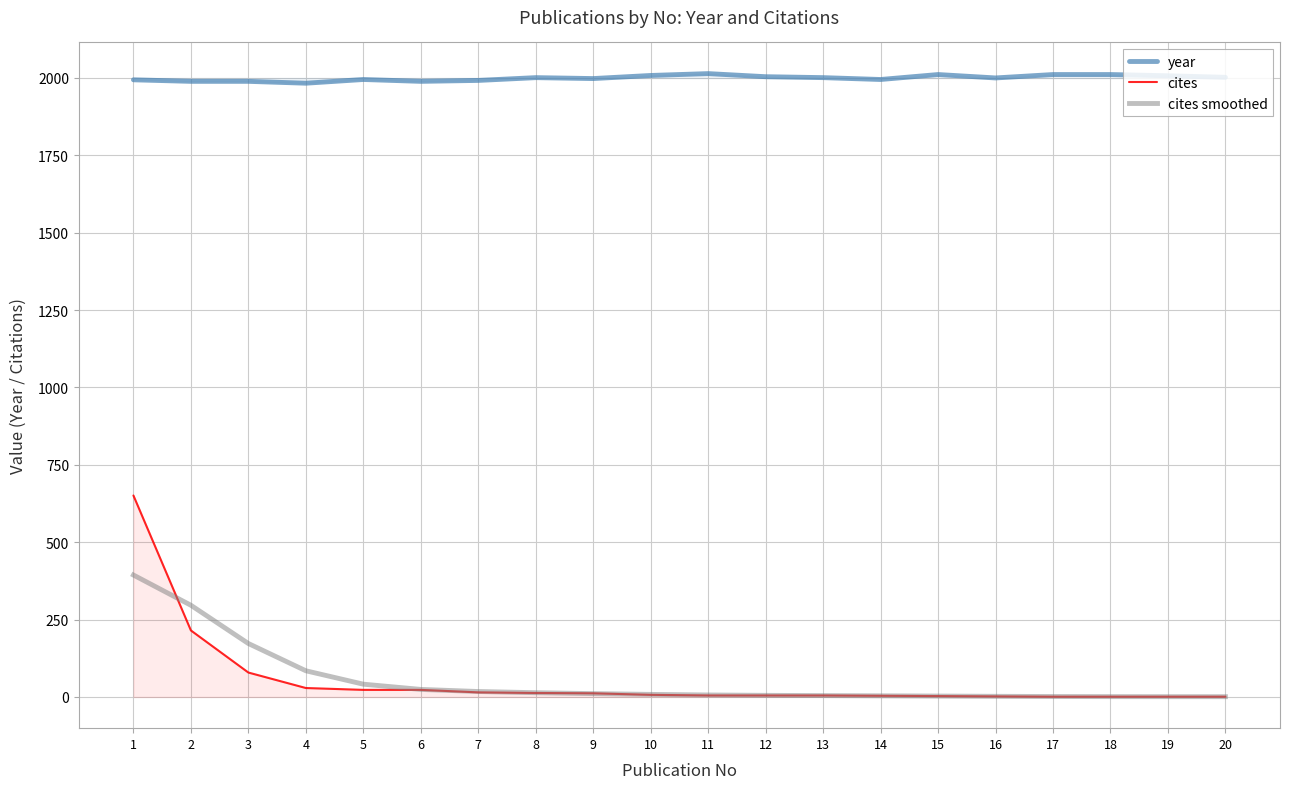

What is the minimum value shown in the chart?

1.0